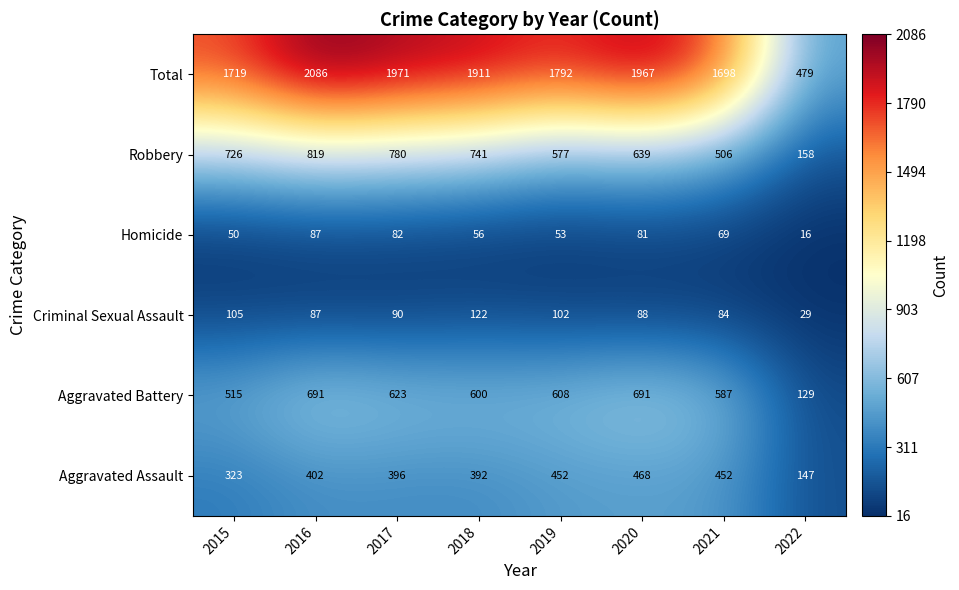

Which series has the largest total across all categories?

Total